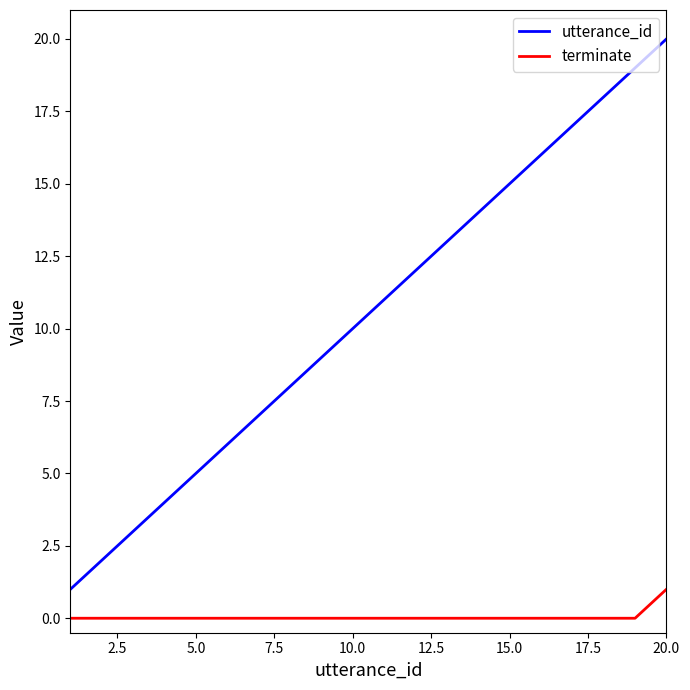

True or false: terminate and utterance_id intersect in this chart.

False